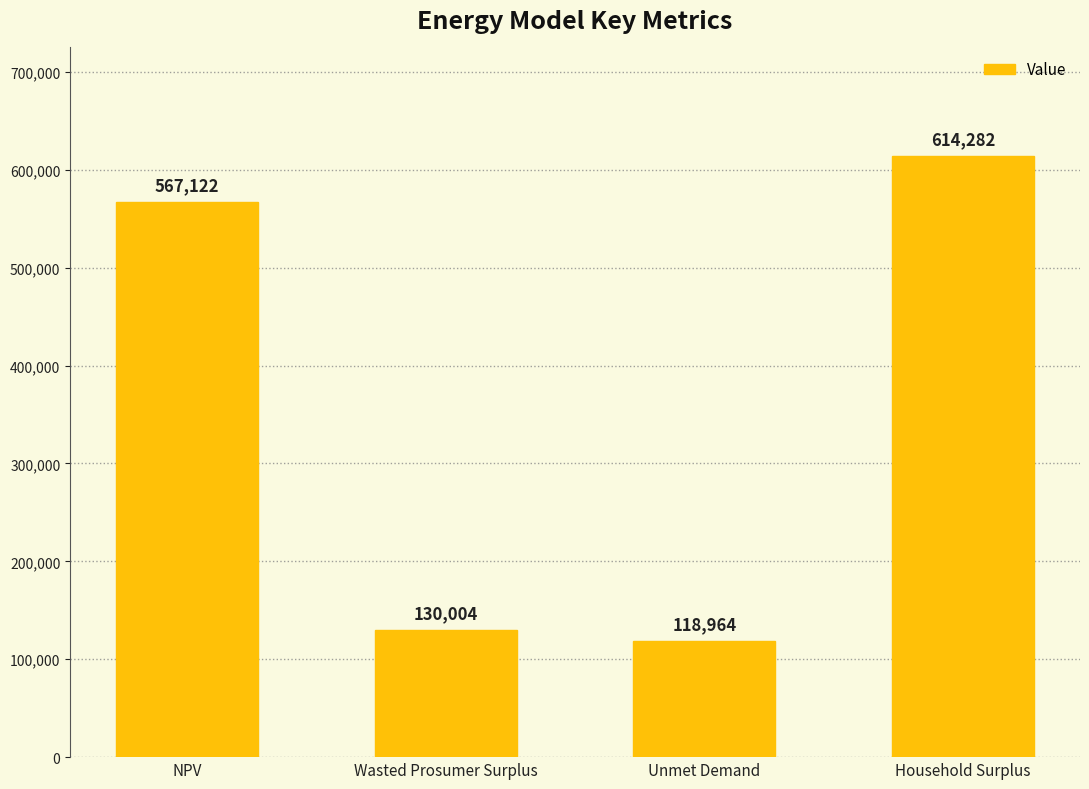

What is the difference between the maximum and minimum values?

495318.3